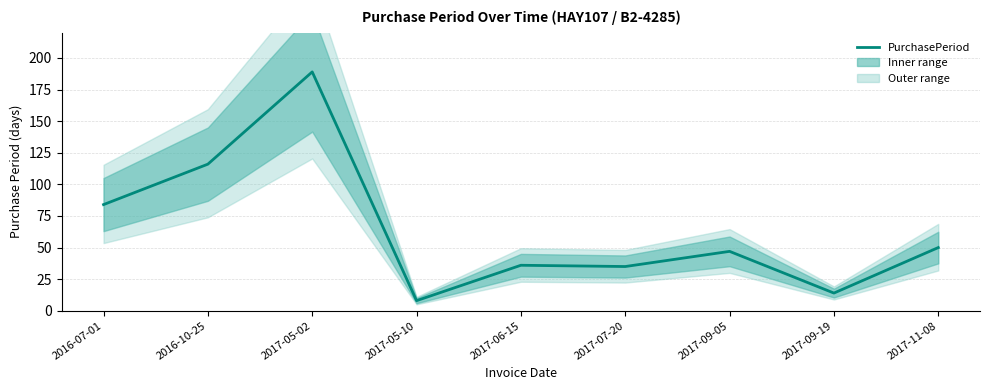

True or false: the data has more than 0 interior local peaks.

True